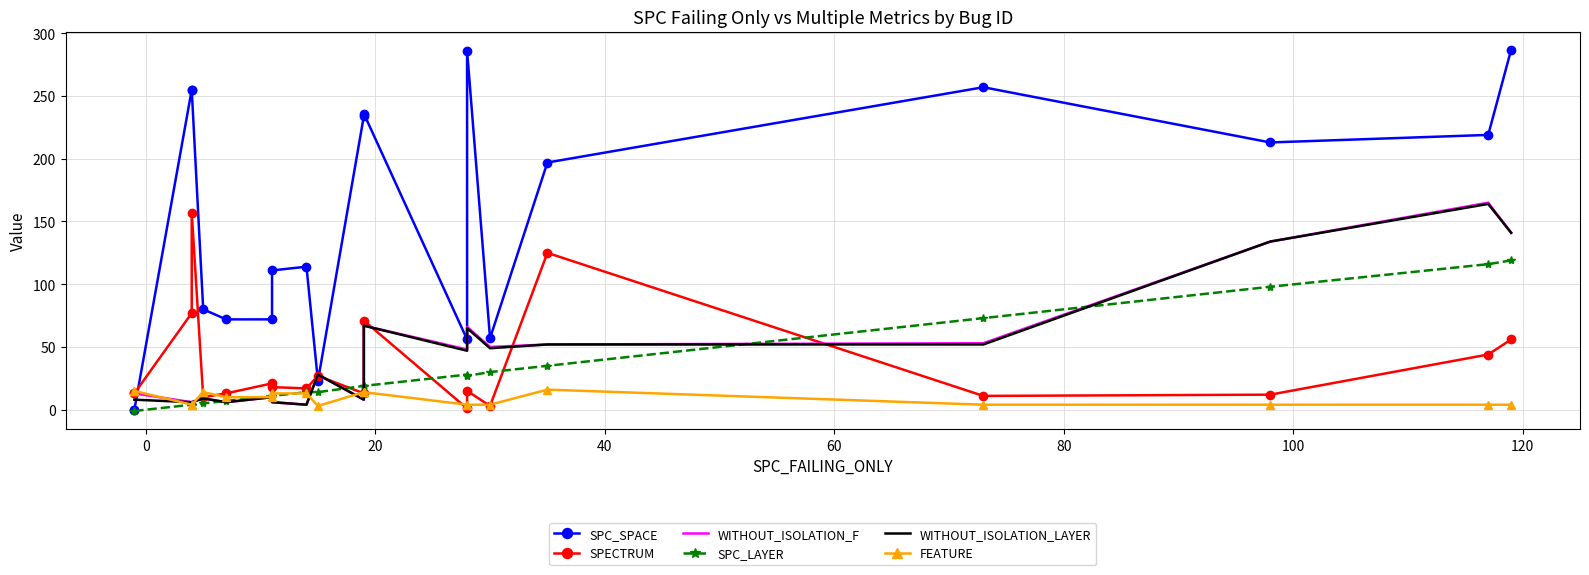

Reading left to right, what are all the values shown in this chart?

SPC_SPACE: 0	0	255	255	80	72	72	111	114	23	234	236	56	286	57	197	257	213	219	287
SPECTRUM: 13	13	77	157	10	13	21	18	17	27	13	71	1	15	3	125	11	12	44	56
WITHOUT_ISOLATION_F: 13	13	6	6	9	6	10	6	4	28	8	67	48	66	50	52	53	134	165	141
SPC_LAYER: -1	-1	4	4	5	7	11	11	14	14	19	19	28	27	30	35	73	98	116	119
WITHOUT_ISOLATION_LAYER: 8	8	6	6	9	6	10	6	4	28	8	67	47	65	49	52	52	134	164	141
FEATURE: 15	15	4	4	14	10	10	13	13	3	14	14	4	4	4	16	4	4	4	4